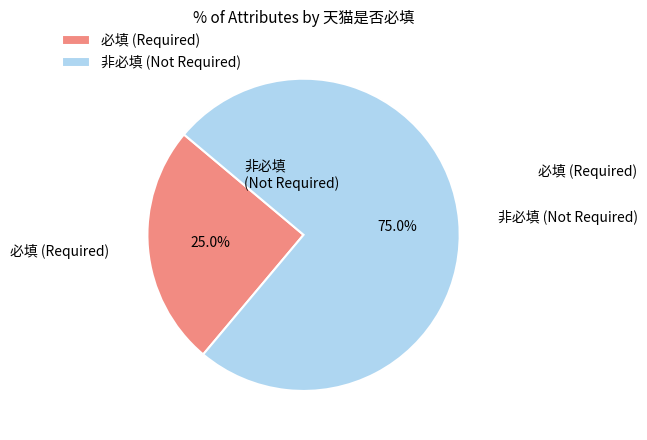

What is the smallest slice in the pie chart?

必填 (Required)